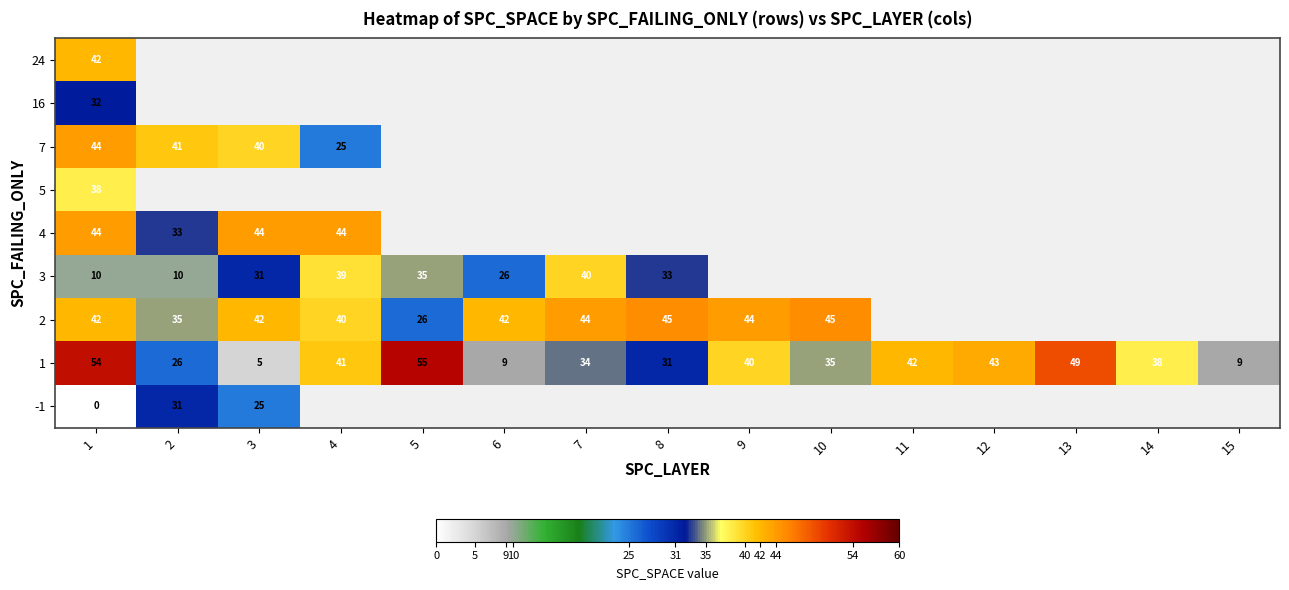

The 2 series shows 69 at 7. True or false?

False